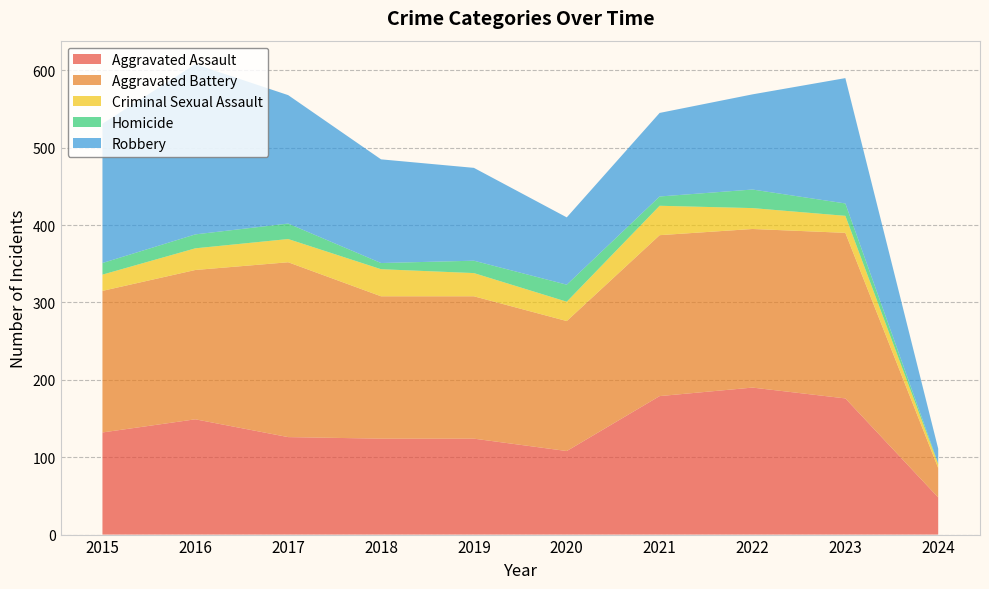

Reading left to right, extract all data points from this chart.

Aggravated Assault: 2015=132	2016=149	2017=126	2018=124	2019=124	2020=108	2021=179	2022=190	2023=176	2024=48
Aggravated Battery: 2015=183	2016=193	2017=226	2018=184	2019=184	2020=168	2021=208	2022=205	2023=214	2024=38
Criminal Sexual Assault: 2015=21	2016=28	2017=30	2018=35	2019=30	2020=25	2021=38	2022=27	2023=22	2024=5
Homicide: 2015=15	2016=18	2017=20	2018=8	2019=16	2020=22	2021=12	2022=24	2023=16	2024=1
Robbery: 2015=180	2016=220	2017=166	2018=134	2019=120	2020=87	2021=108	2022=123	2023=162	2024=19